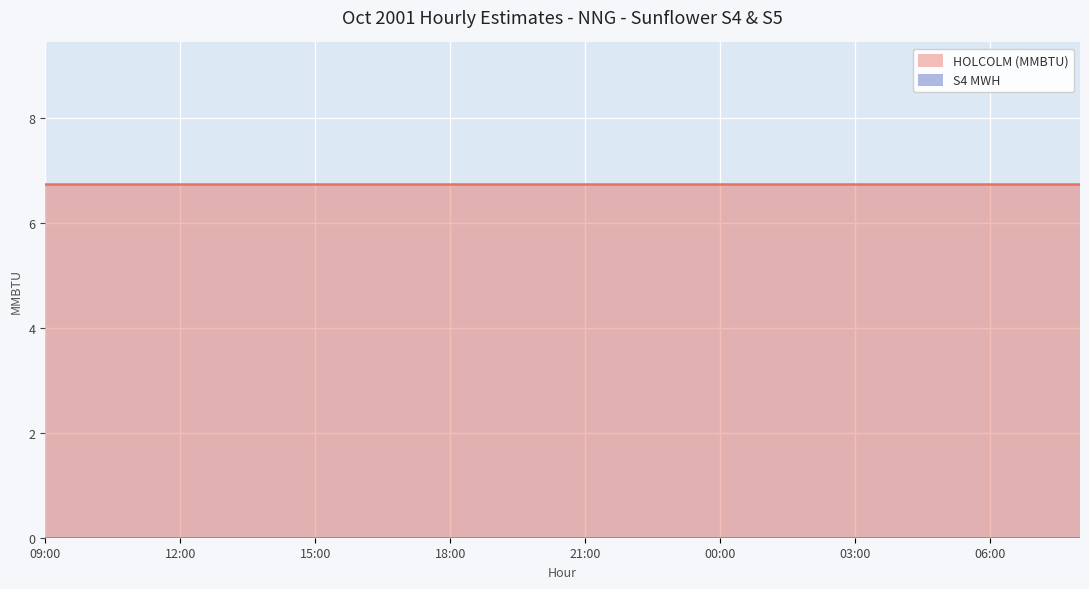

What is the sum of all HOLCOLM (MMBTU) values?

162.0